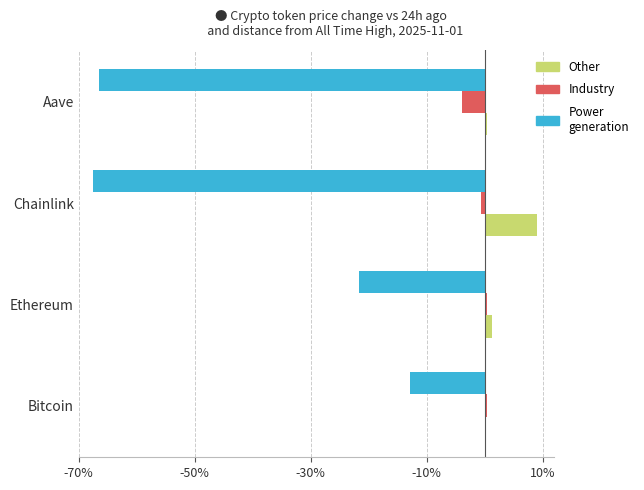

Which label corresponds to the largest value in the chart?

Chainlink